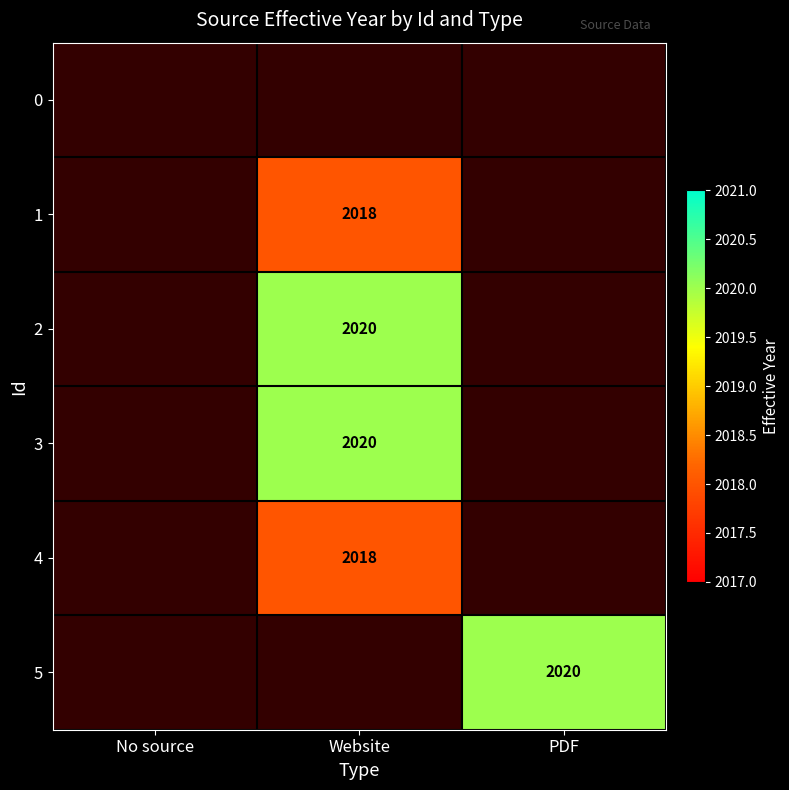

The value of 2 at Website is 2020. True or false?

True